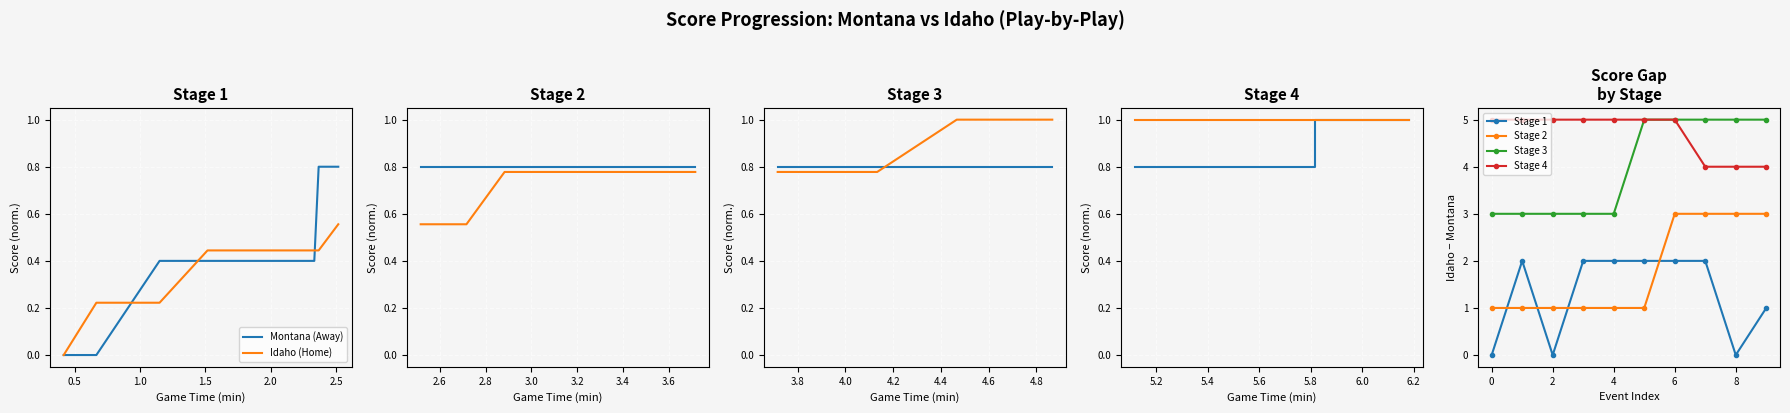

What is the sum of all Stage 4 values?

47.0